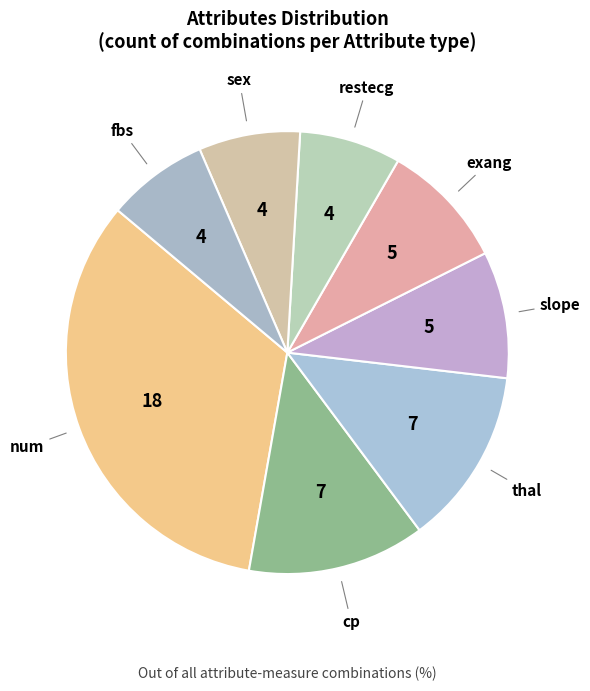

Does sex represent more than half of the total?

No